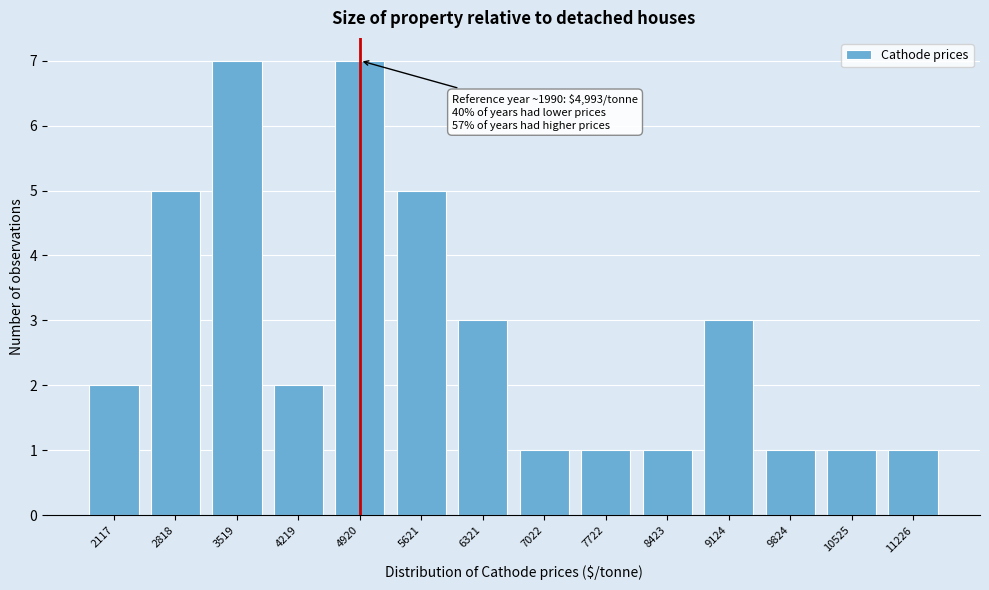

Reading left to right, what are all the values shown in this chart?

2	5	7	2	7	5	3	1	1	1	3	1	1	1